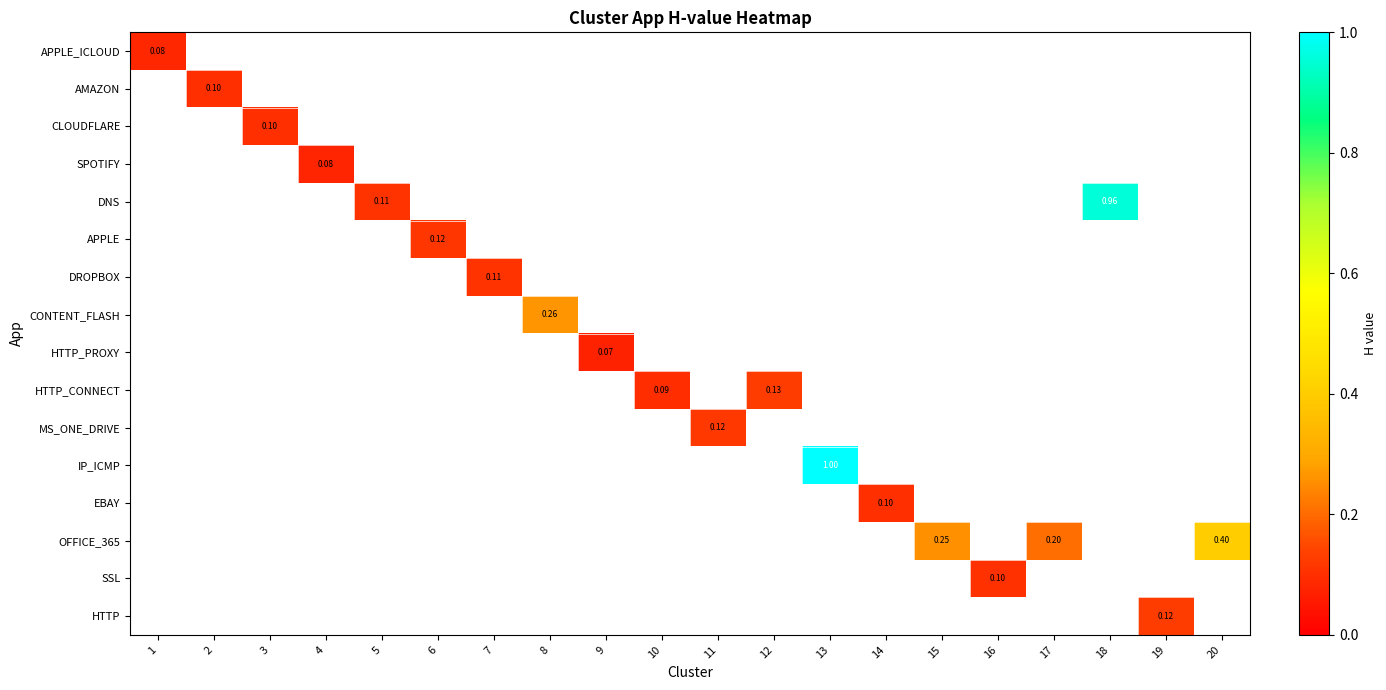

How many data points does each series have?

20